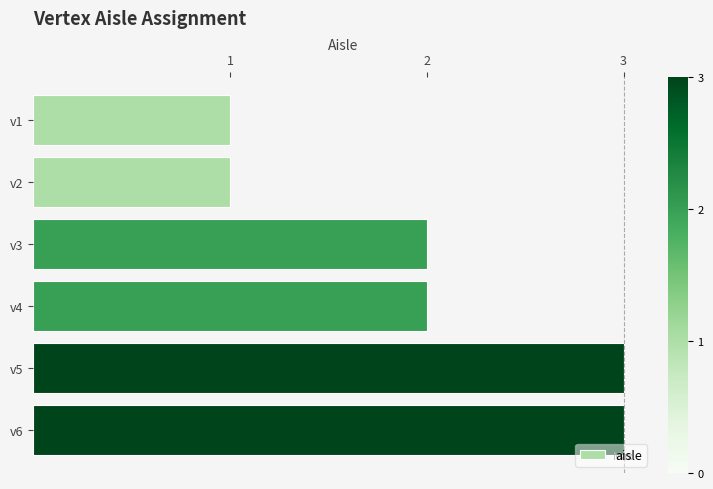

The chart shows a value of 2 at v3. True or false?

True